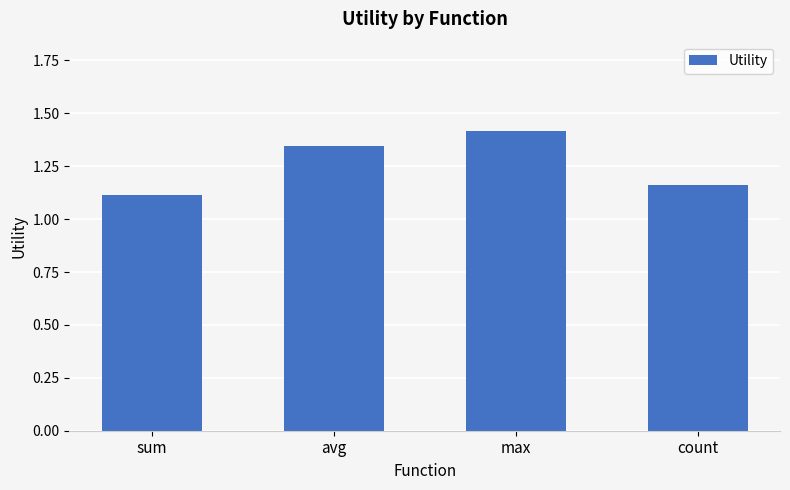

What is the label of the 1st bar from the right?

count